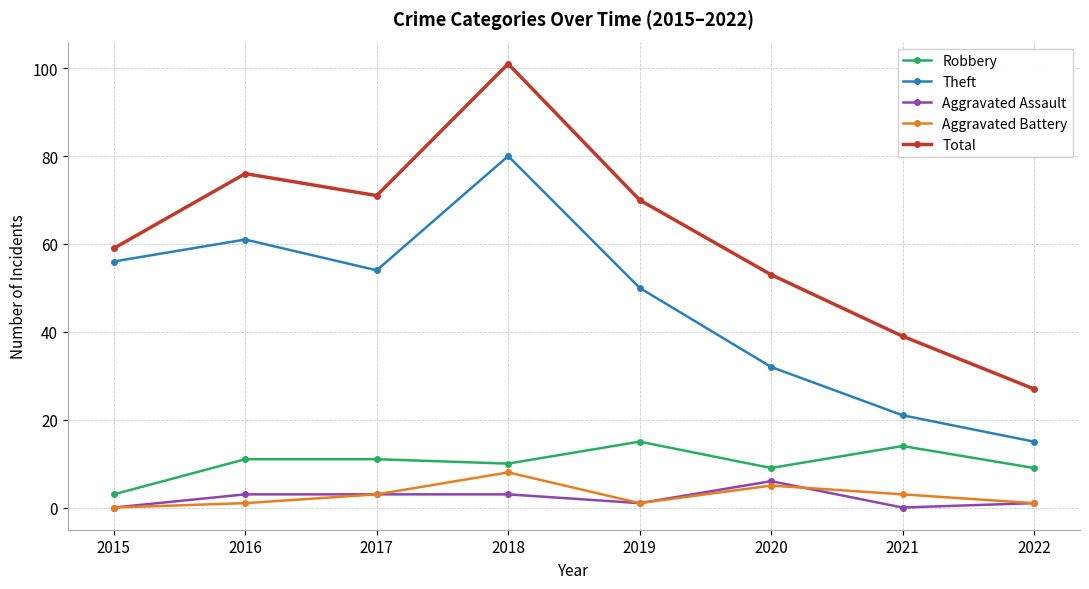

Rank the series by their maximum value, from lowest to highest.

Aggravated Assault, Aggravated Battery, Robbery, Theft, Total